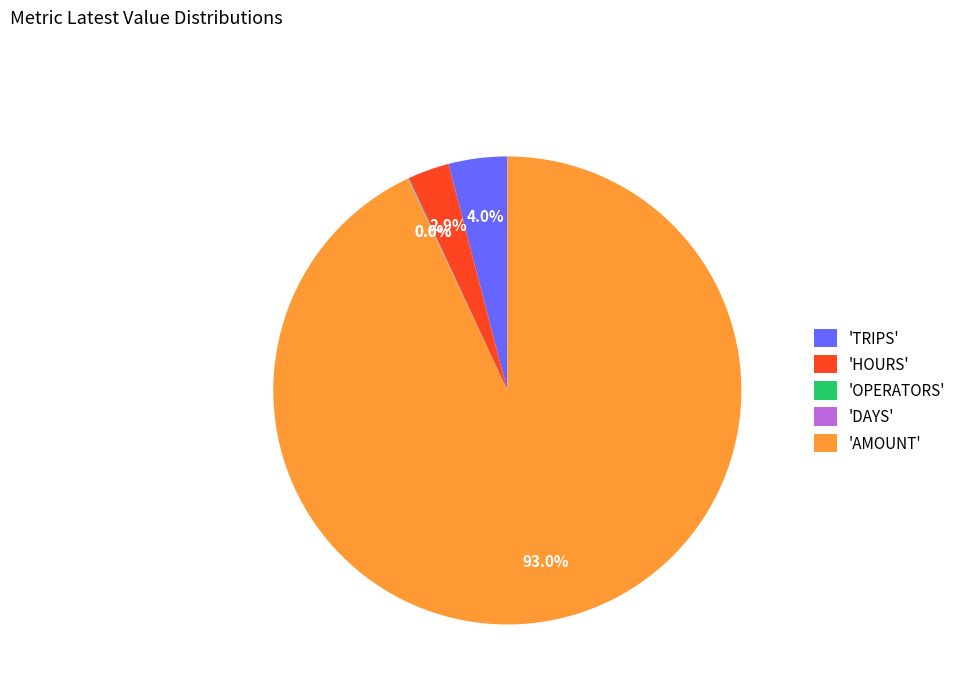

How much of the chart is everything except 'TRIPS'?

96.0%